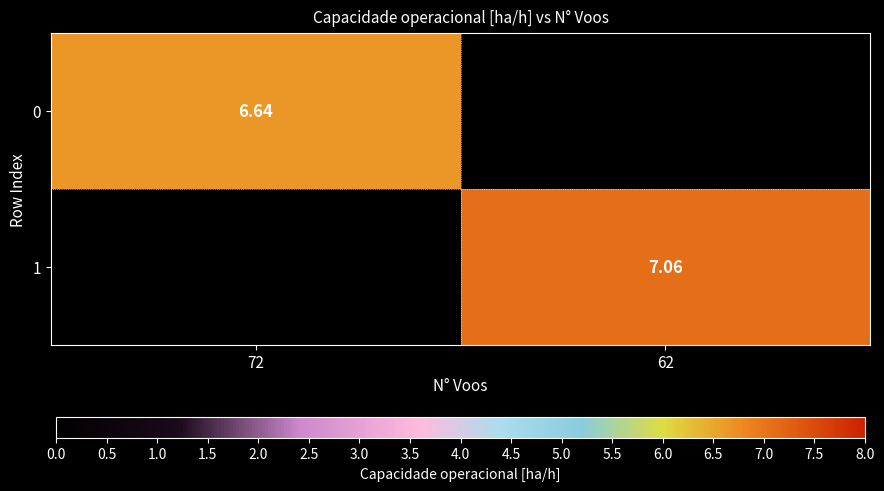

Is the value of 0 at 72 greater than the value of 1 at 62?

No